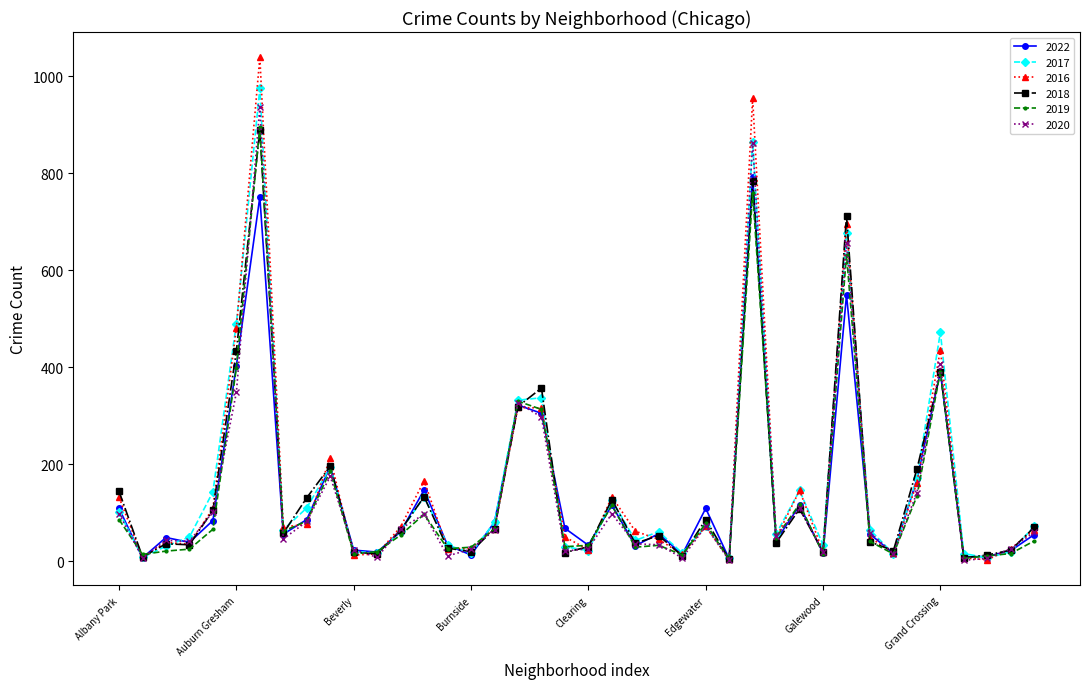

Which series has the widest spread of values?

2016